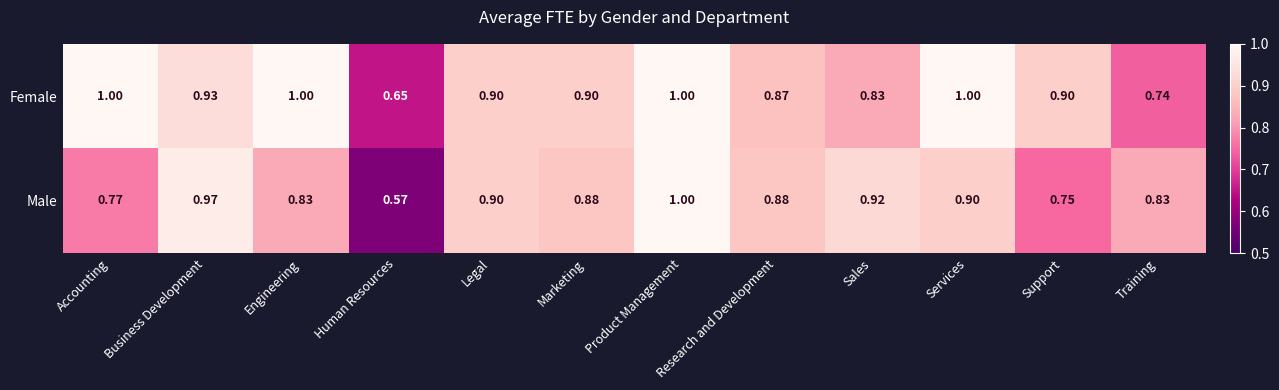

Which label corresponds to the smallest value in the chart?

Human Resources